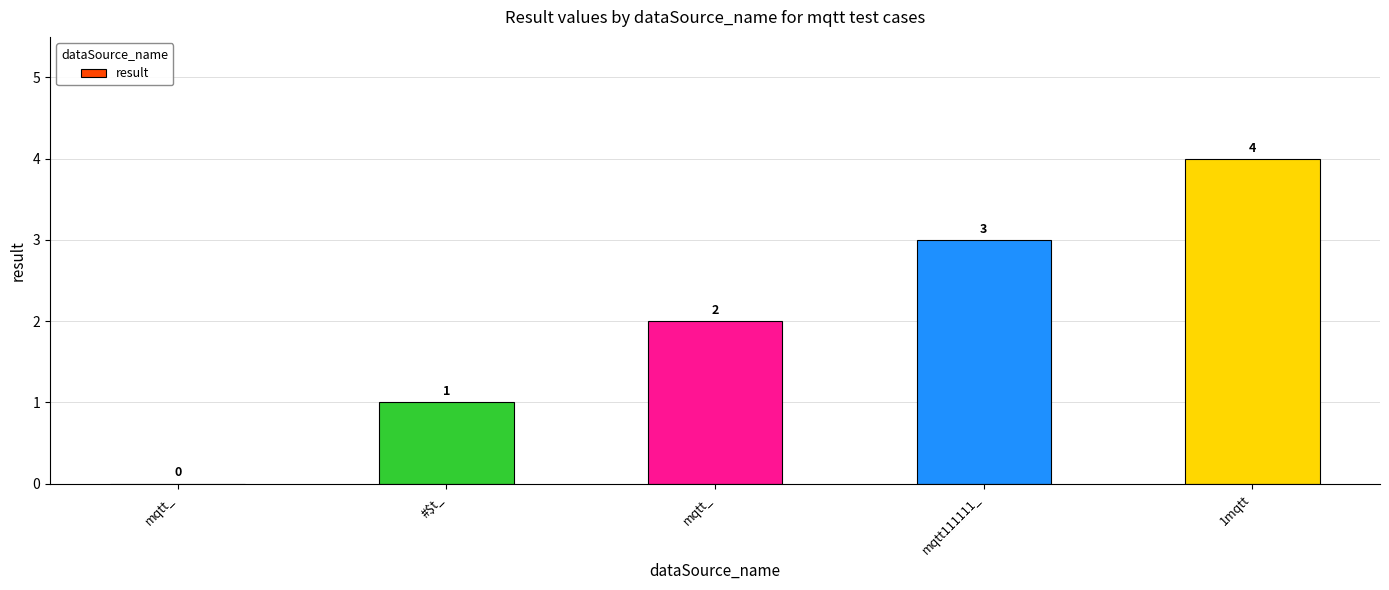

Which label corresponds to the smallest value in the chart?

mqtt_